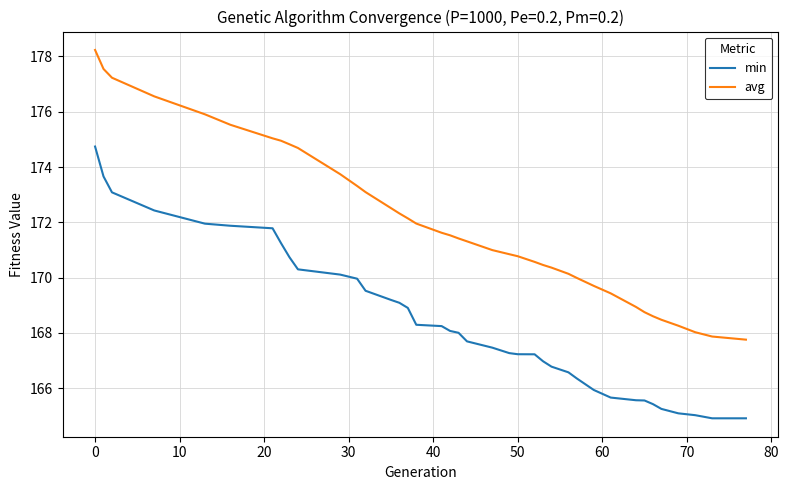

What is the minimum value shown in the chart?

164.9